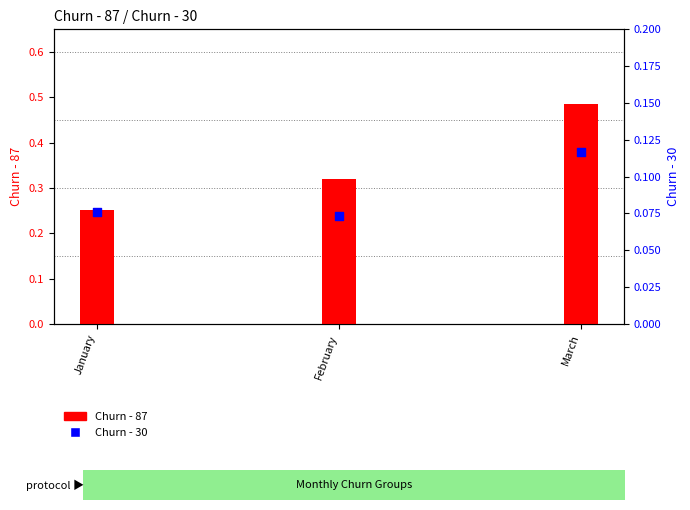

At which category is the sum across all series the highest?

March